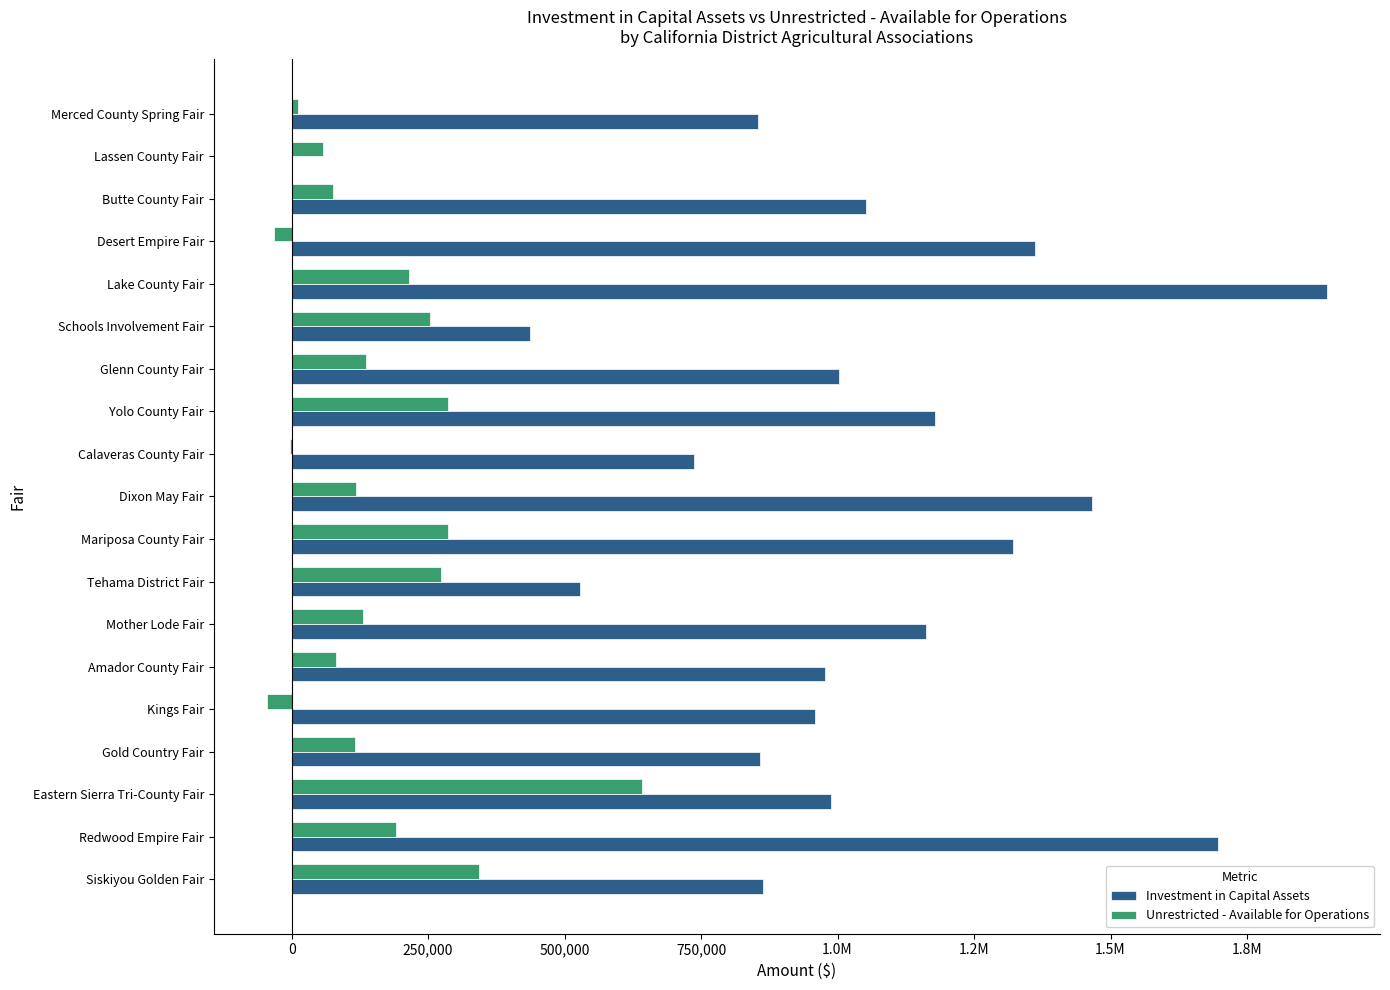

What are all the series names shown in the legend?

Investment in Capital Assets, Unrestricted - Available for Operations